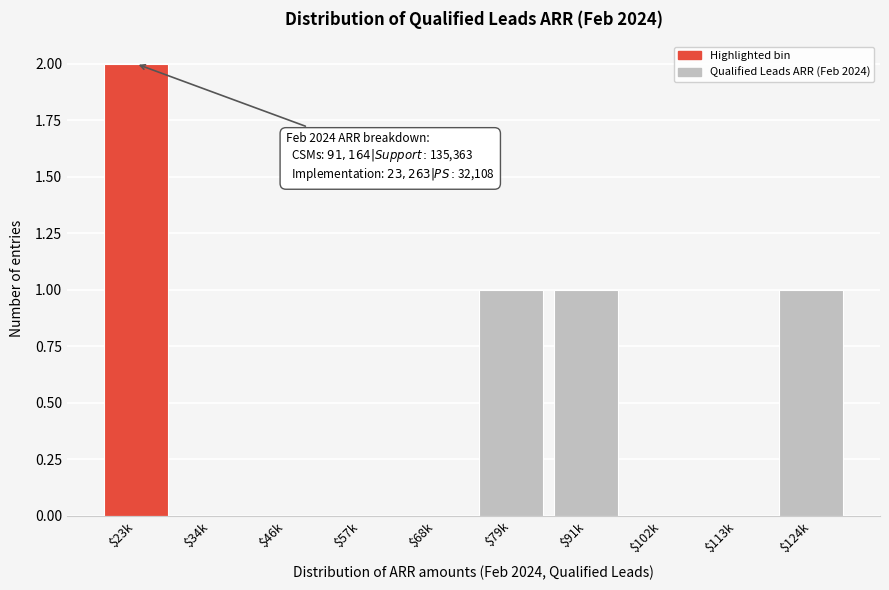

At which category does the chart reach its peak across all series?

$23k